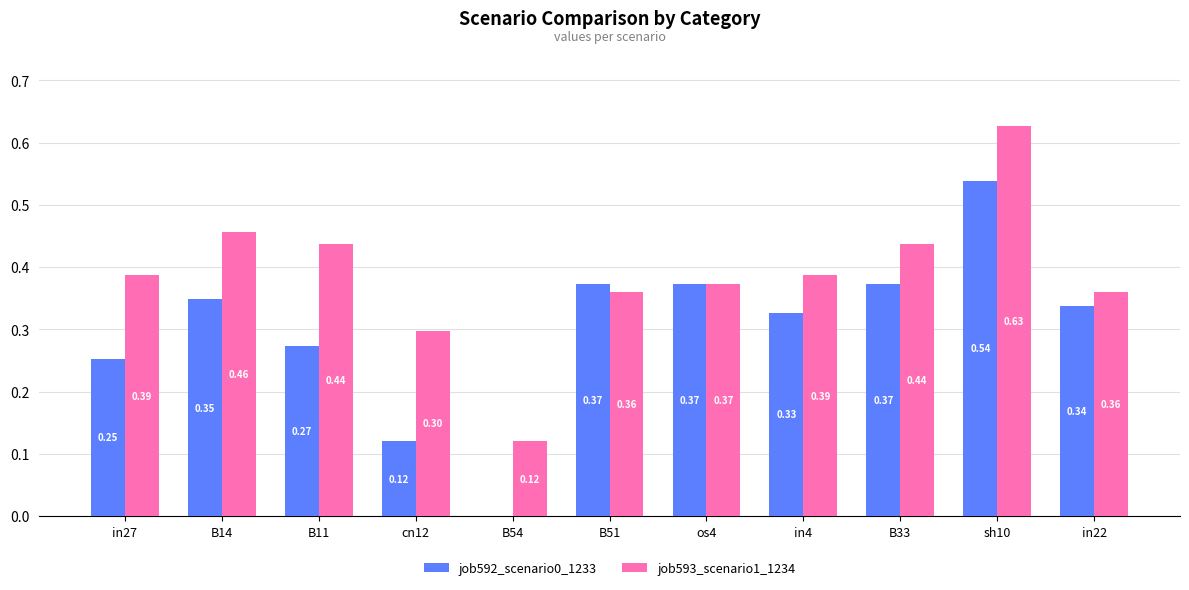

At which category is the sum across all series the highest?

sh10